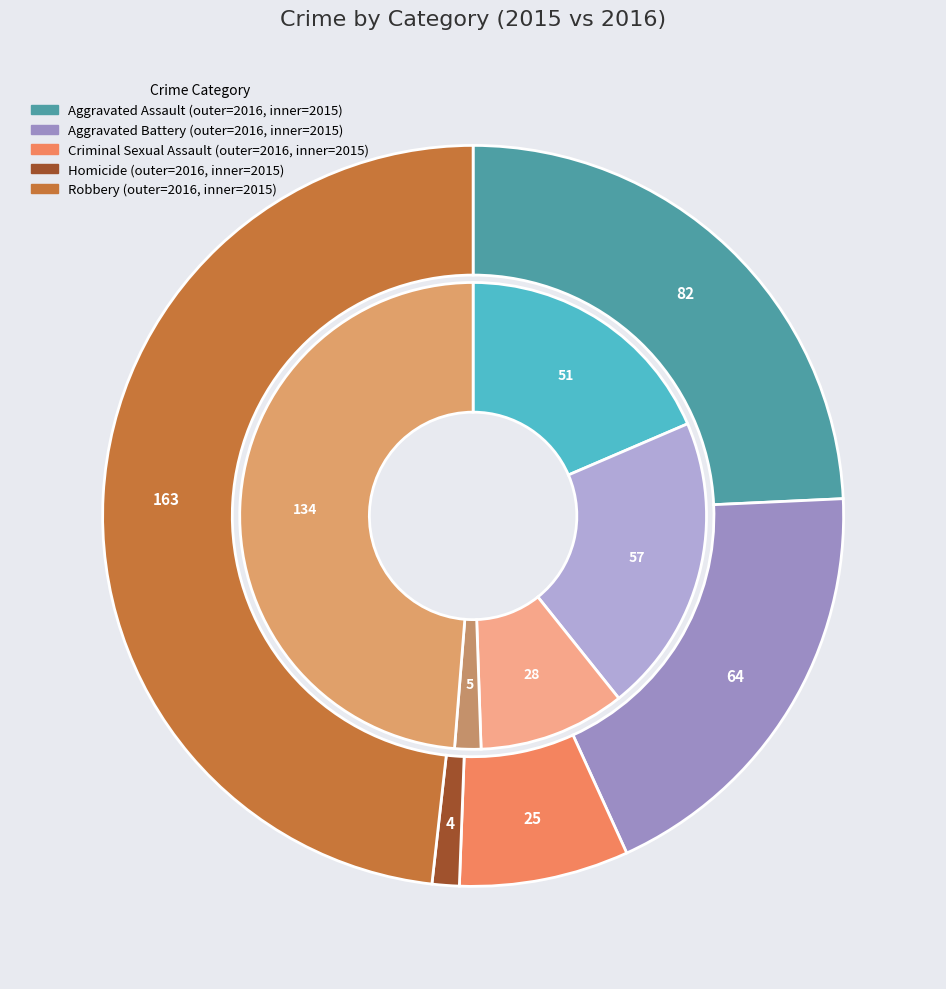

To the nearest percent, what is the combined percentage of Homicide and Criminal Sexual Assault?

12%